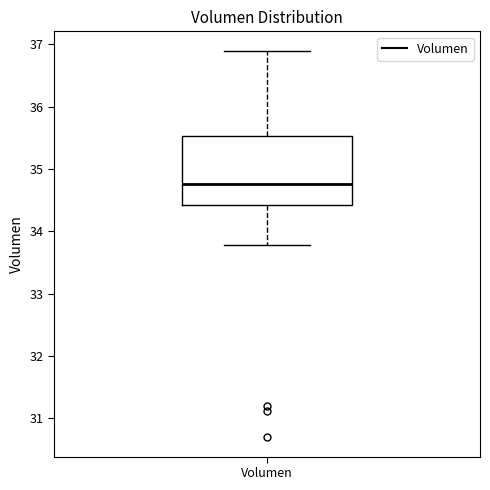

Where does the median line of the box for Volumen sit on the y-axis? The values are not printed on the chart, so give them approximately, as read against the axis.

34.8